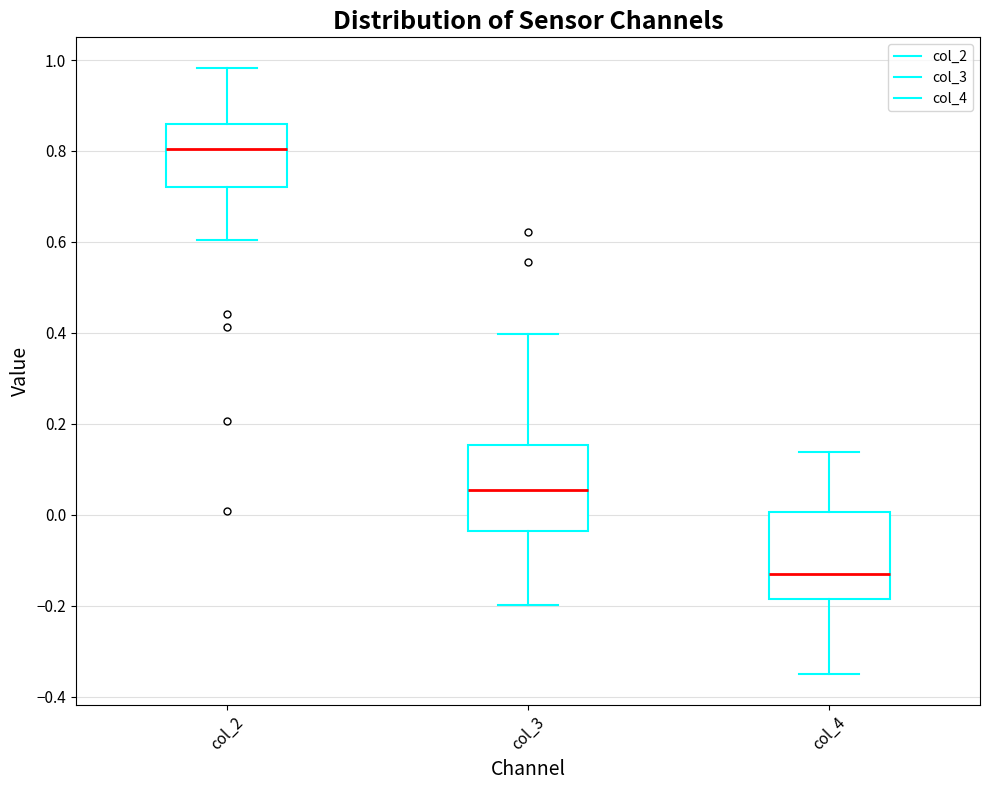

Where does the median line of the box for col_4 sit on the y-axis? The values are not printed on the chart, so give them approximately, as read against the axis.

-0.12